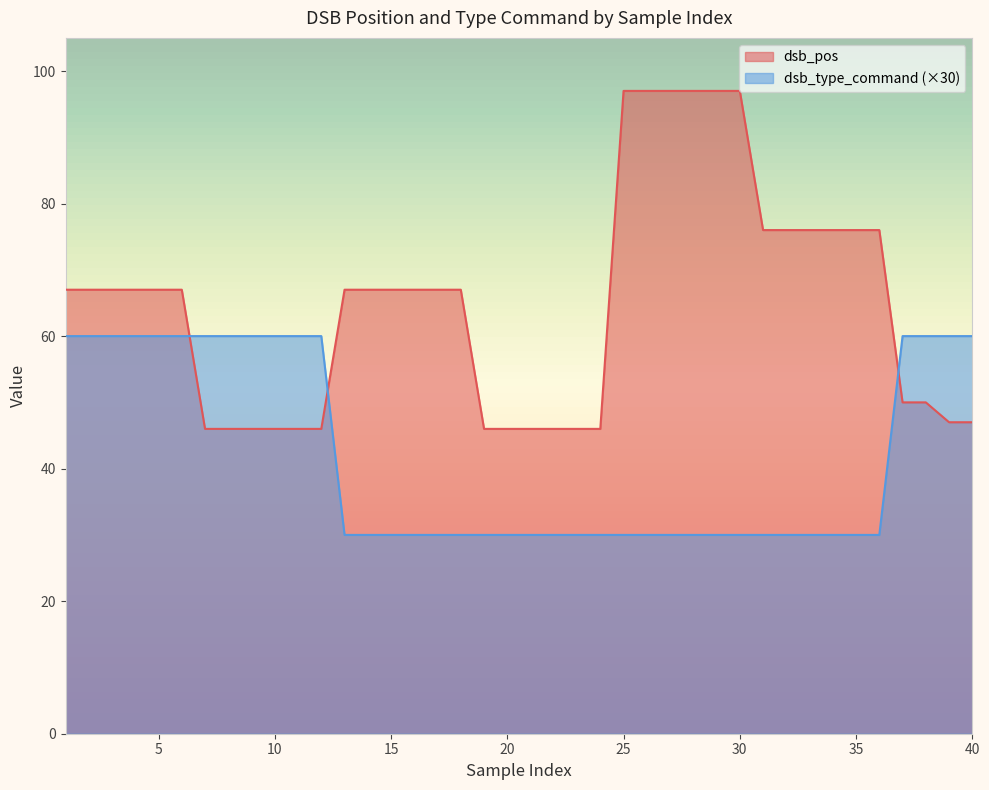

What is the value of the dsb_type_command point at the 34th from the left?

30